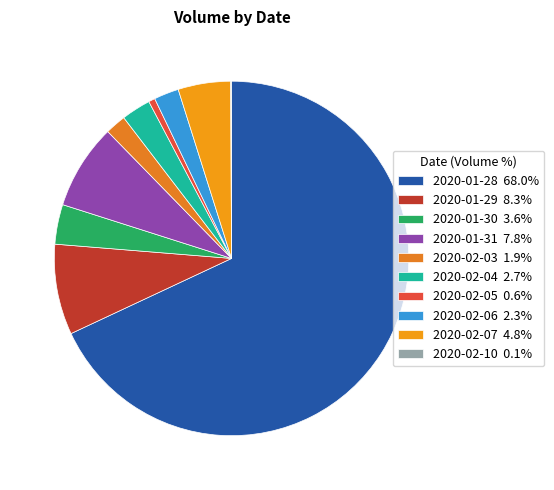

Between 2020-02-10 and 2020-01-30, which is larger?

2020-01-30